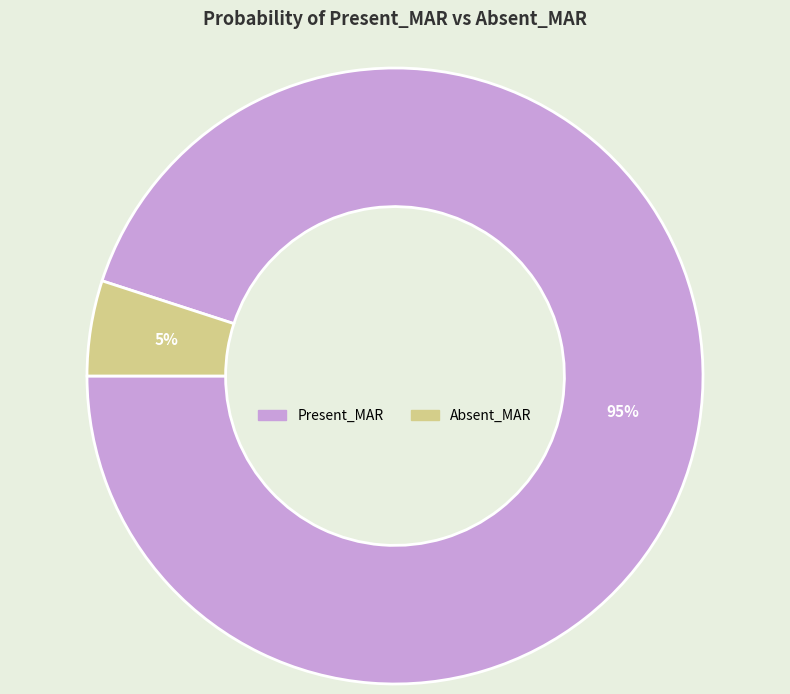

To the nearest percent, what portion does Absent_MAR represent?

5%